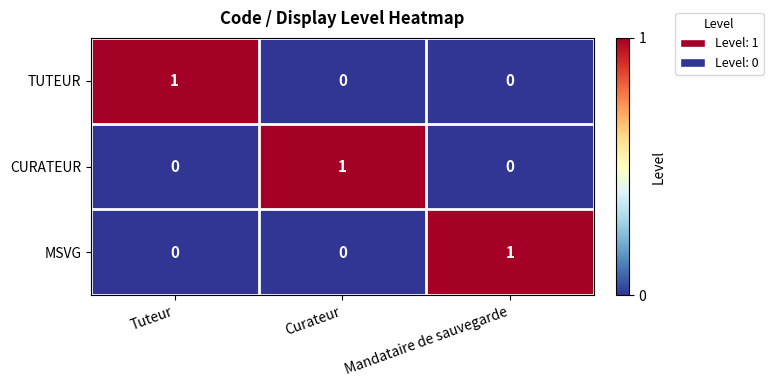

How many distinct data groups are displayed?

3